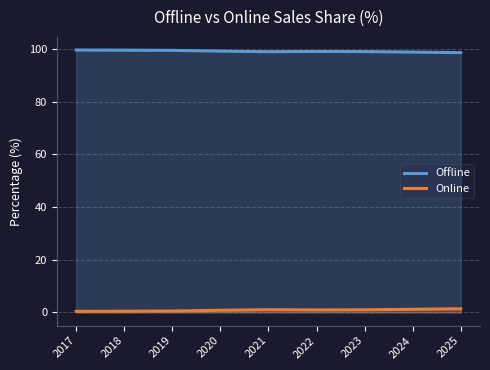

Reading left to right, what are all the values shown in this chart?

Offline: 99.6	99.5	99.4	99.2	98.9	99.0	99.0	98.8	98.6
Online: 0.4	0.5	0.6	0.8	1.1	1.0	1.0	1.2	1.4